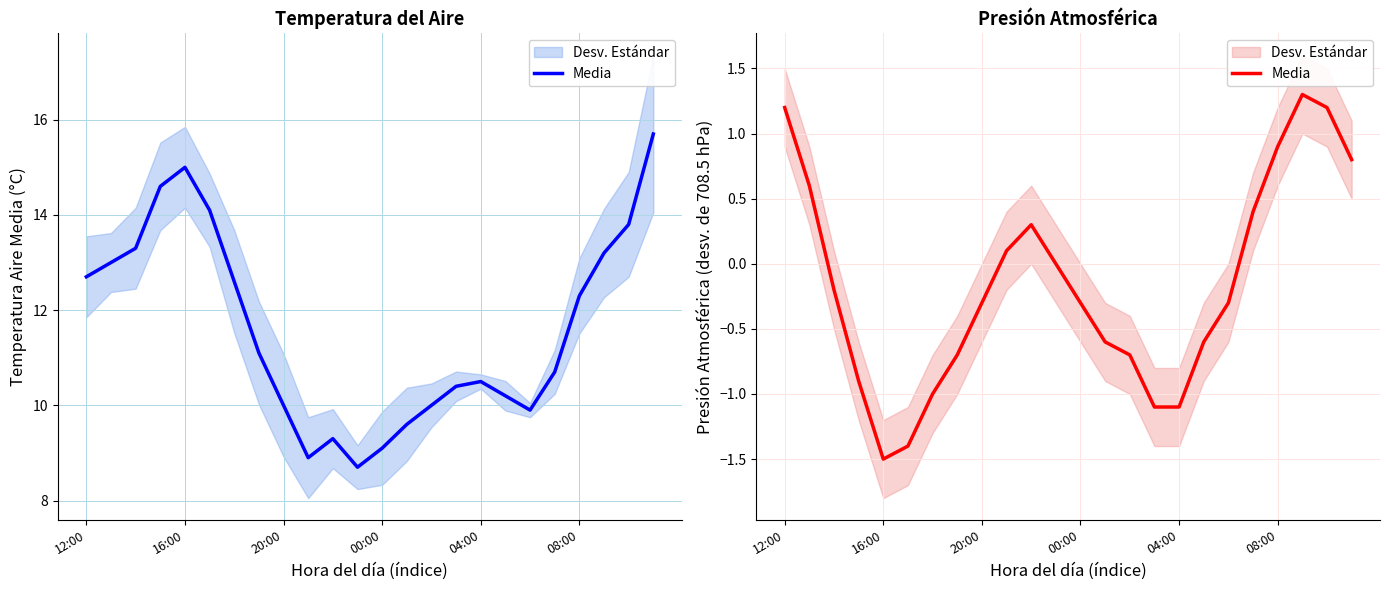

How many values are below 0?

14